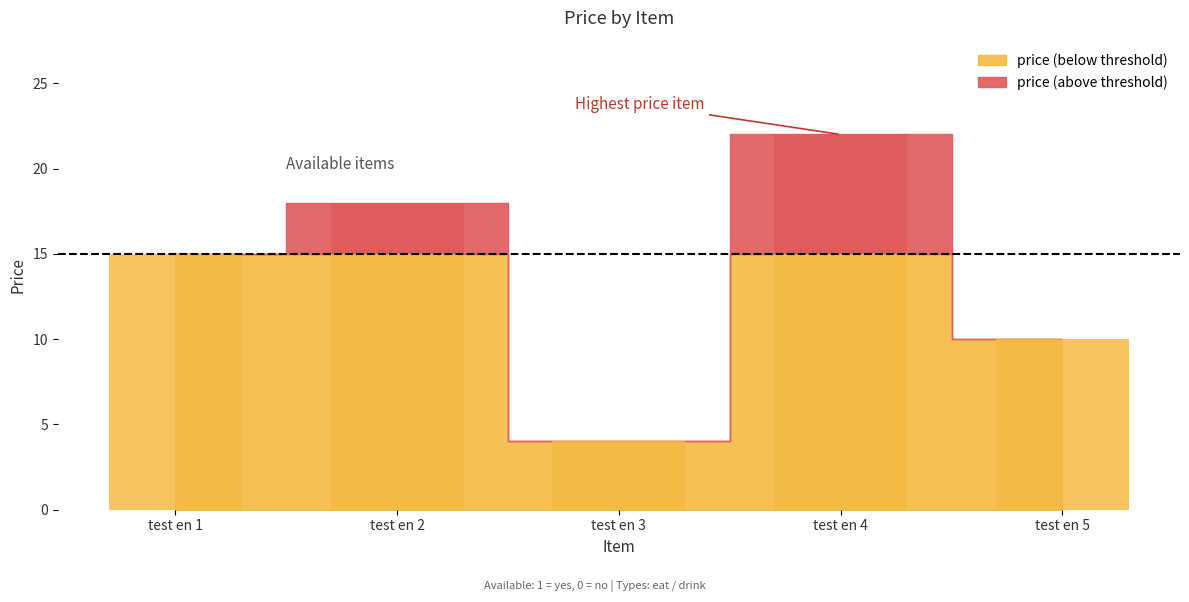

Reading left to right, transcribe all the data shown in this chart.

test en 1=15	test en 2=18	test en 3=4	test en 4=22	test en 5=10